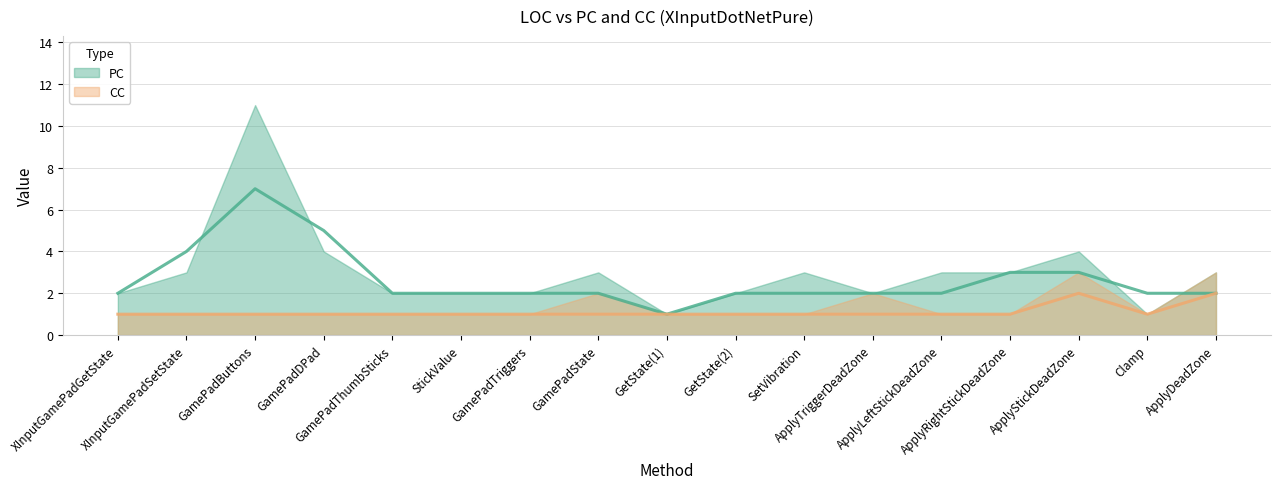

Reading left to right, transcribe all the data shown in this chart.

PC: 2	3	11	4	2	2	2	3	1	2	3	2	3	3	4	1	3
CC: 1	1	1	1	1	1	1	2	1	1	1	2	1	1	3	1	3